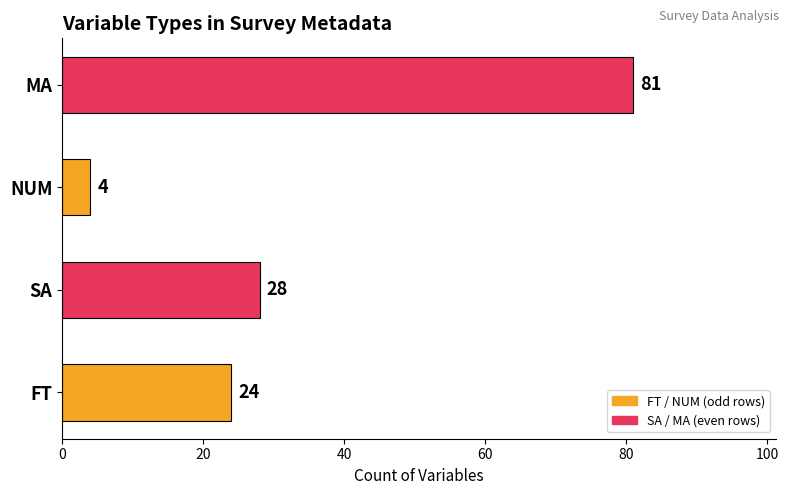

List the labels in order of value, smallest first.

NUM, FT, SA, MA